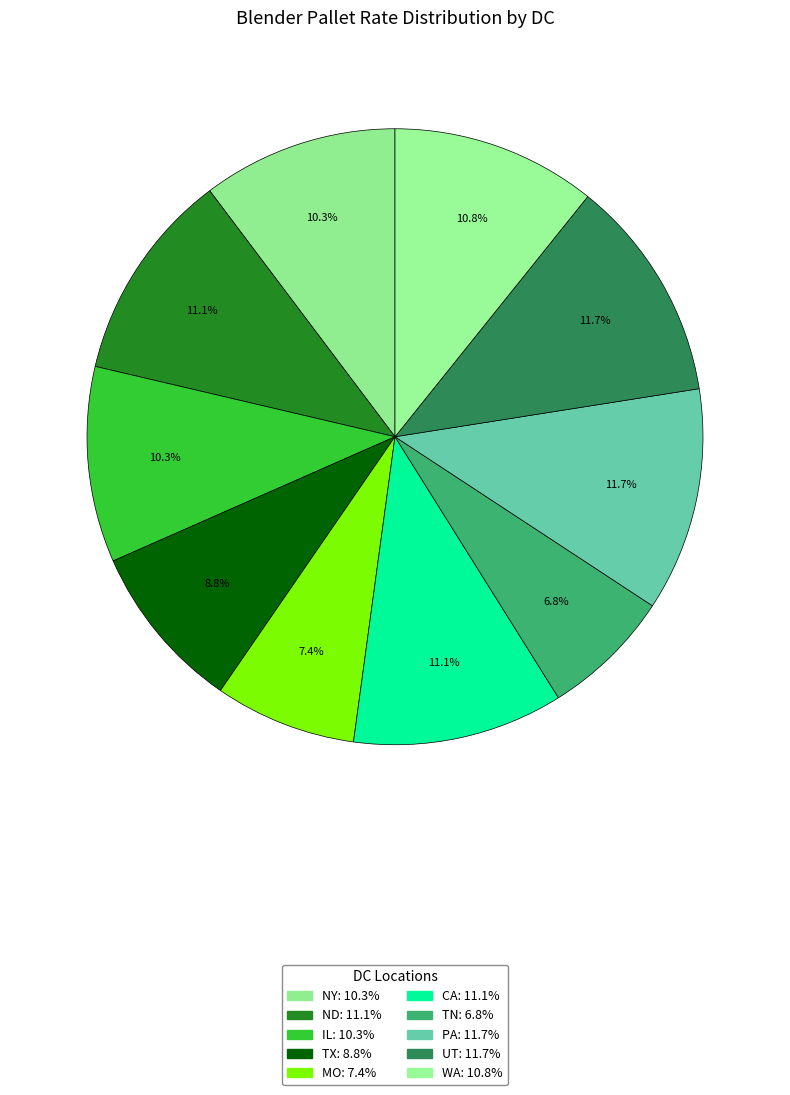

Count the number of slices in the pie.

10